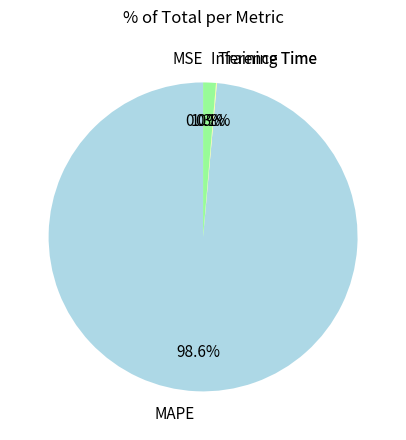

Does any single category account for the majority?

Yes